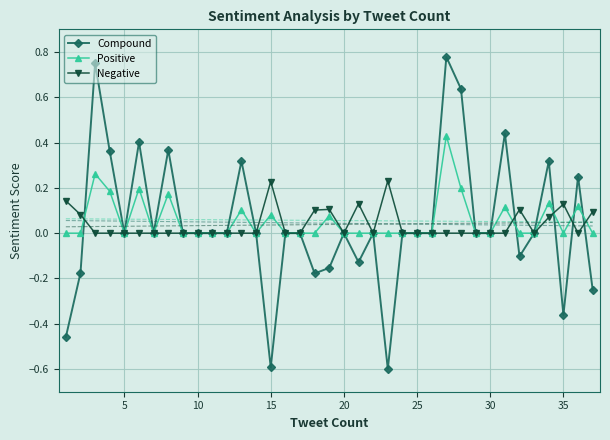

Which series ends up on top after the final intersection of Compound and Negative?

Negative